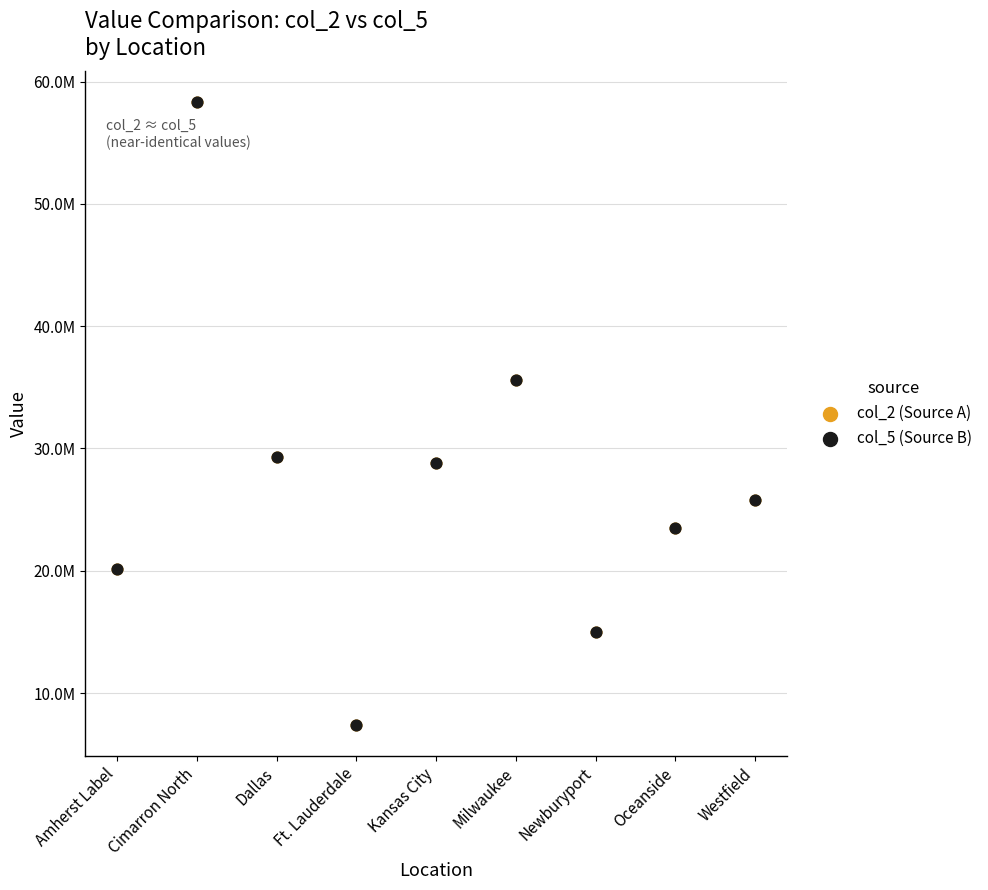

What are all the series names shown in the legend?

col_2 (Source A), col_5 (Source B)